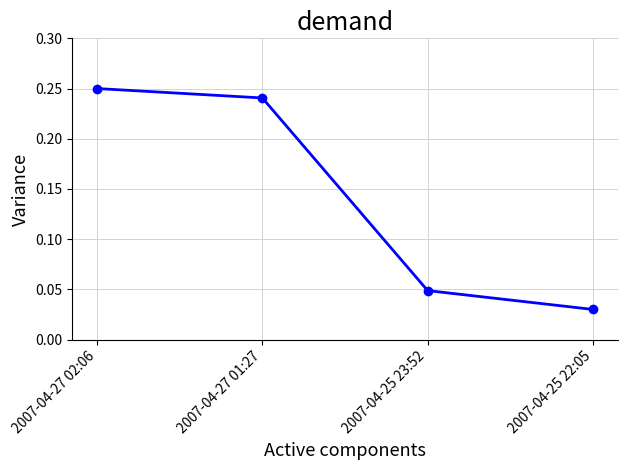

Rank the categories by value from lowest to highest.

2007-04-25 22:05, 2007-04-25 23:52, 2007-04-27 01:27, 2007-04-27 02:06